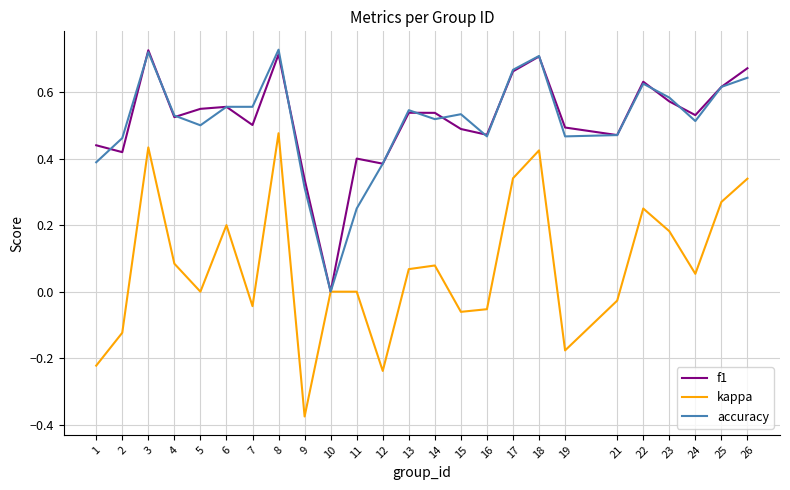

What is the sum of all accuracy values?

12.7